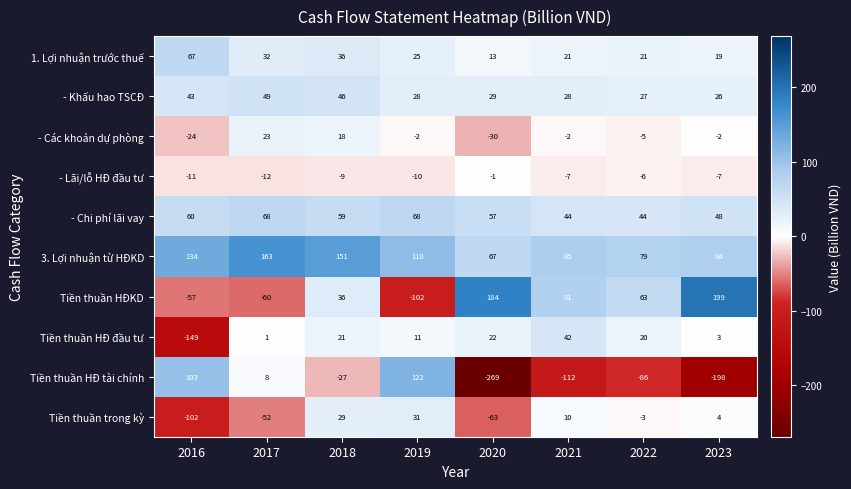

What is the minimum value shown in the chart?

-269